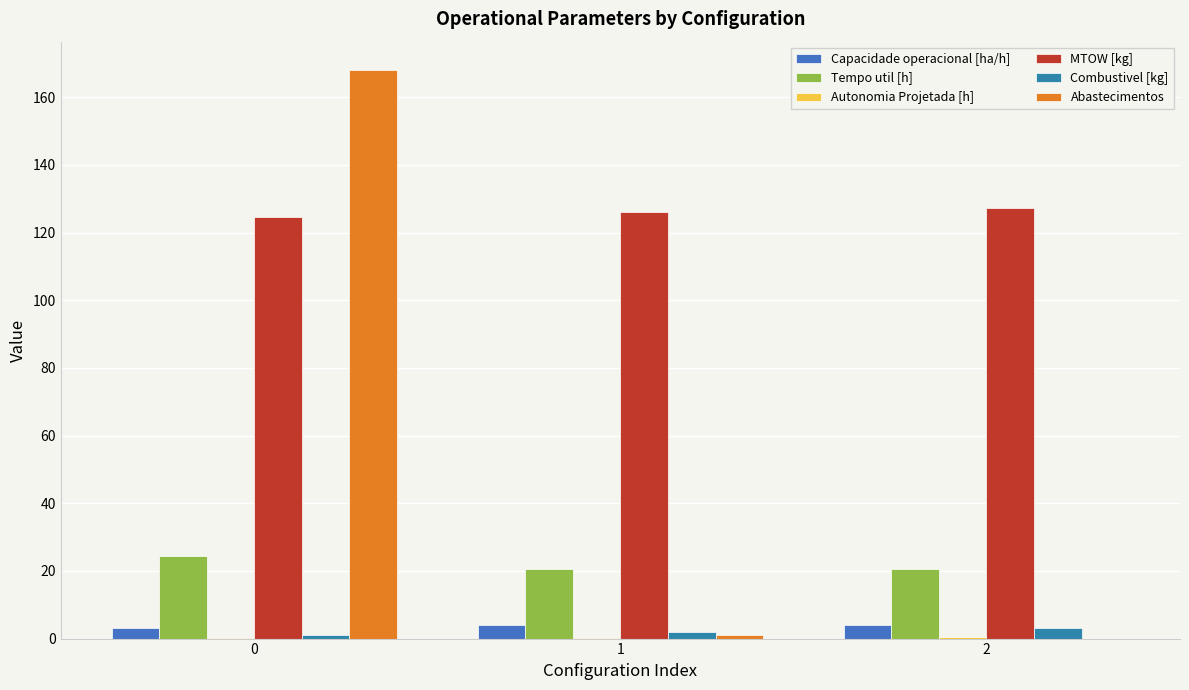

Is it true that MTOW [kg] equals 127.3 at 2?

True